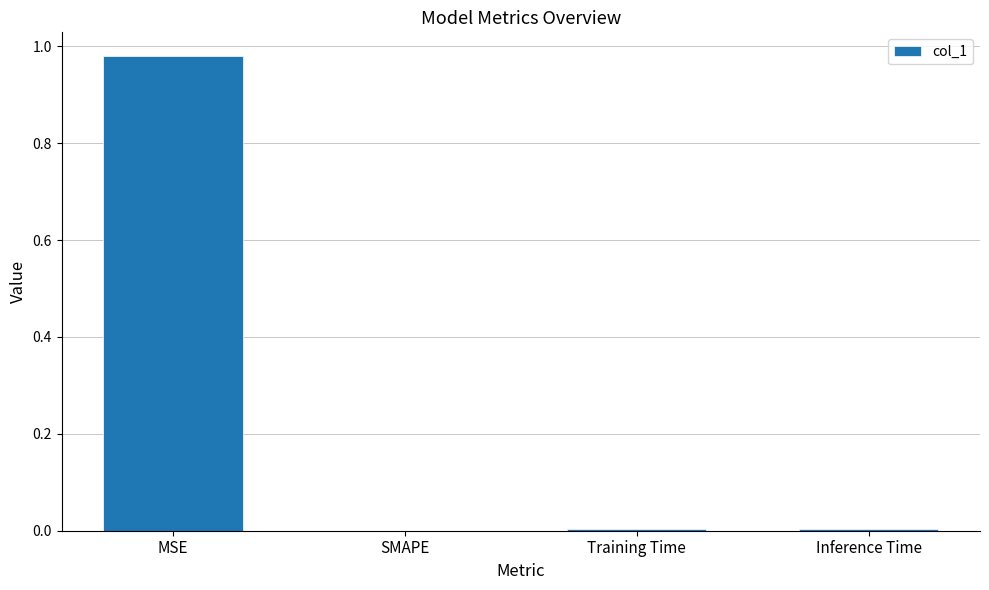

Between Training Time and MSE, which is larger?

MSE